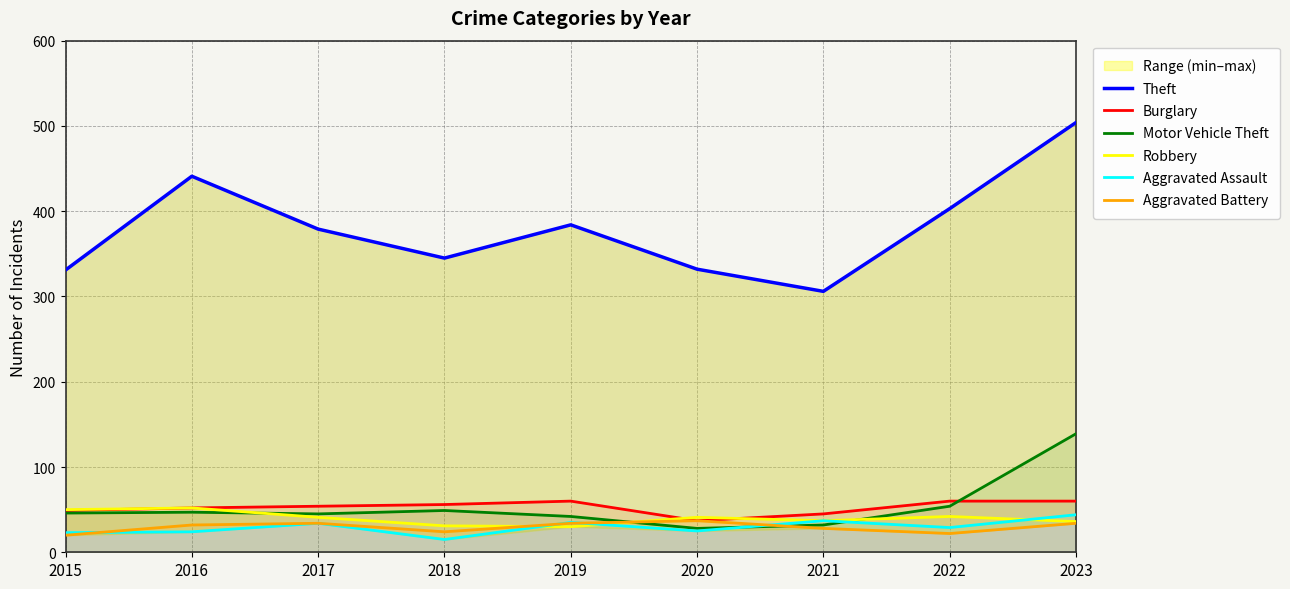

What is the minimum value for Aggravated Assault?

15